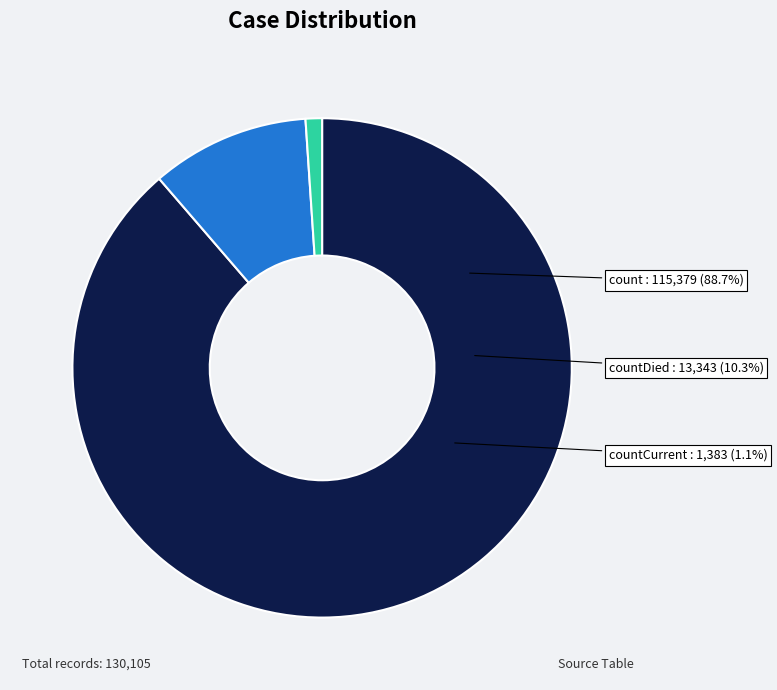

How many segments does this pie chart have?

3